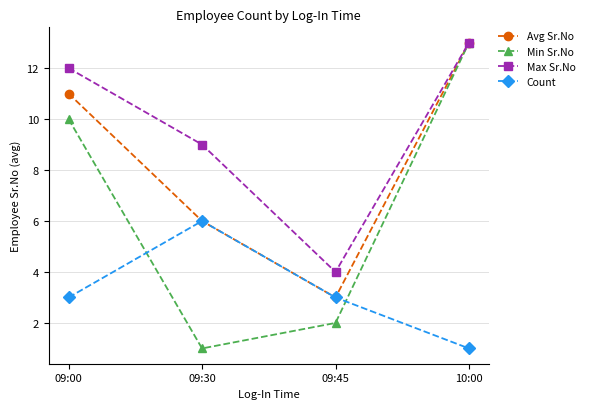

At which category is the sum across all series the highest?

10:00